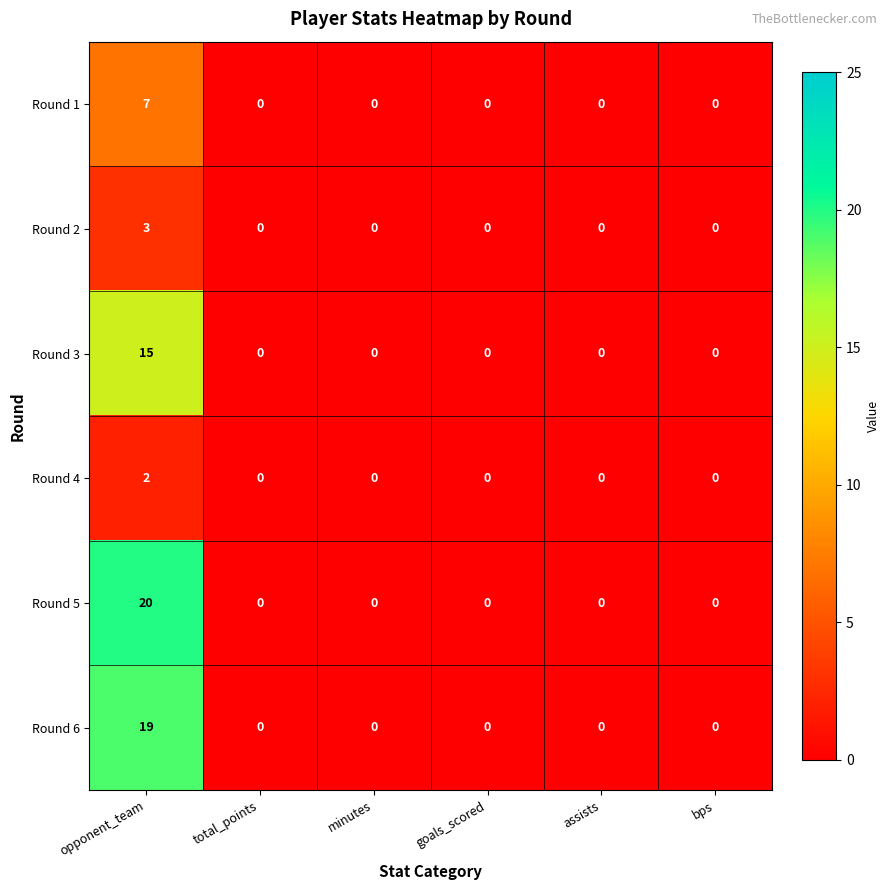

Which series has the largest range (max minus min)?

Round 5